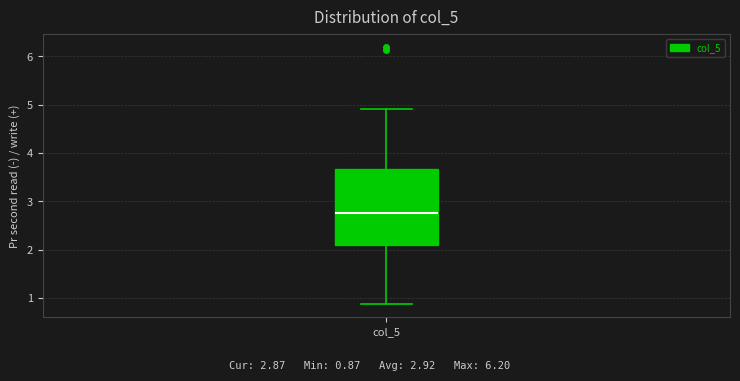

Where is the upper edge of the box for col_5 on the y-axis? The values are not printed on the chart, so give them approximately, as read against the axis.

3.7